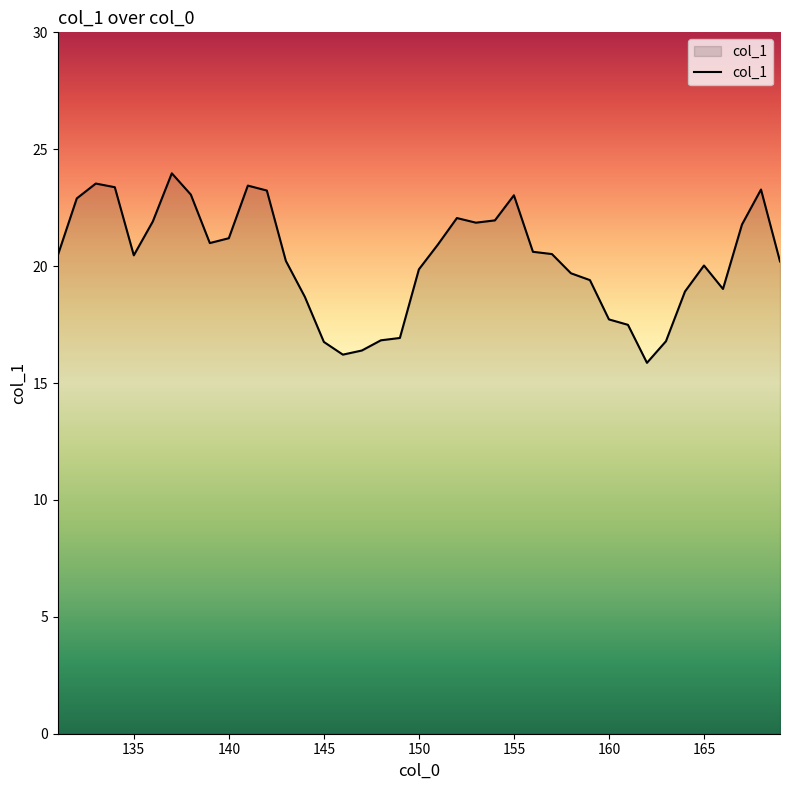

Does the chart display data point markers on the line(s)?

No